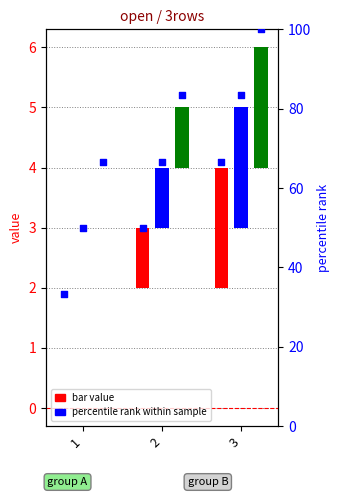

At how many categories does at least one series exceed 63?

3